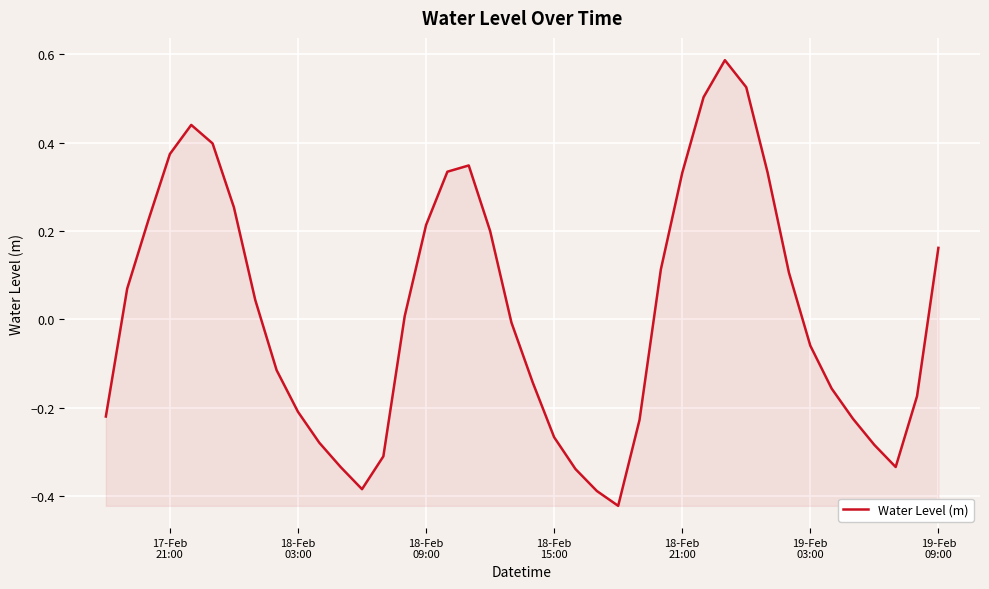

What is the difference between the maximum and minimum values?

1.0